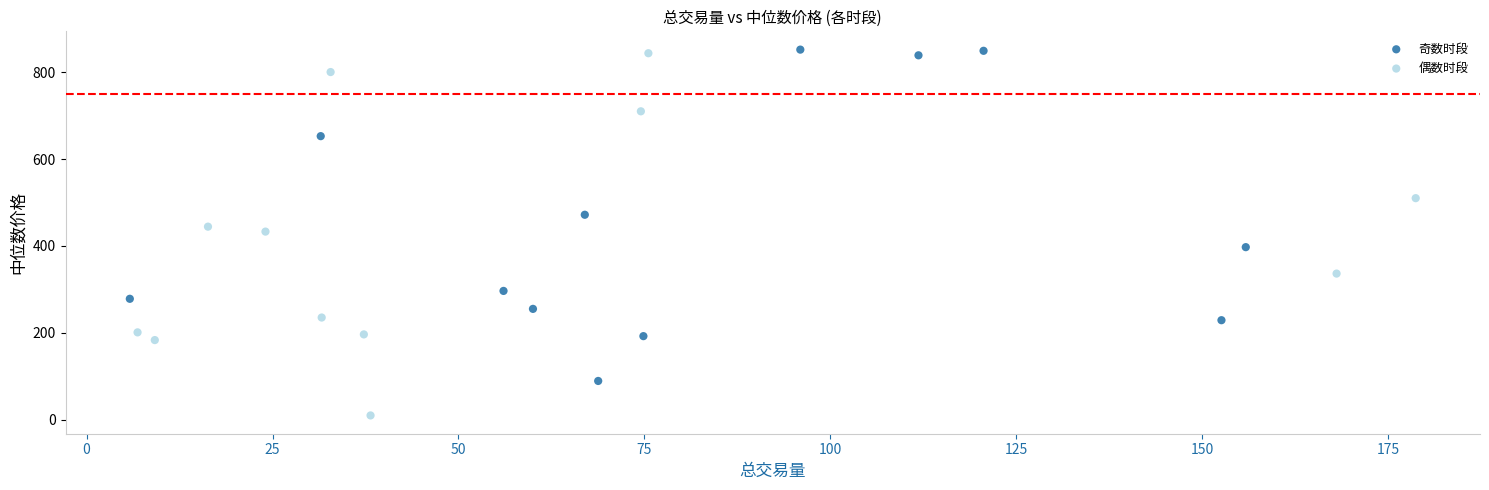

Which series reaches the minimum Y coordinate?

偶数时段